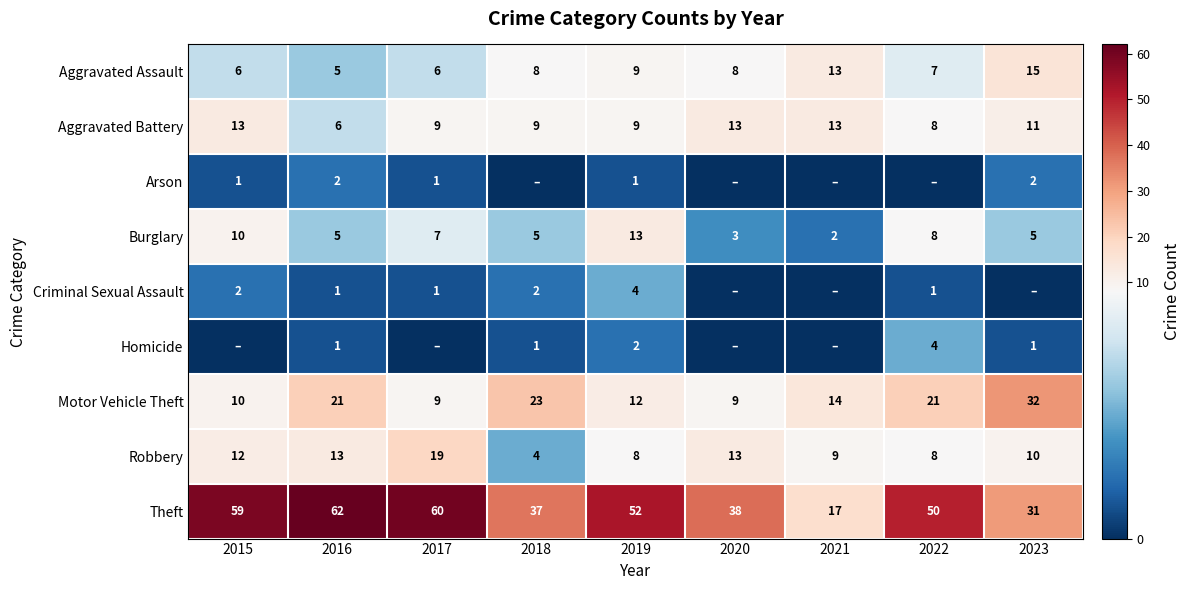

What is the average value of the Burglary series?

6